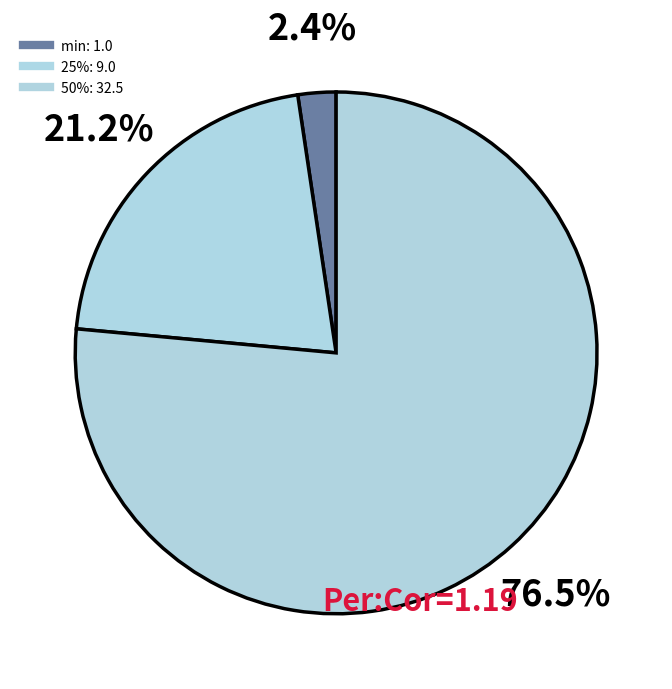

To the nearest percent, what is the average slice percentage?

33%